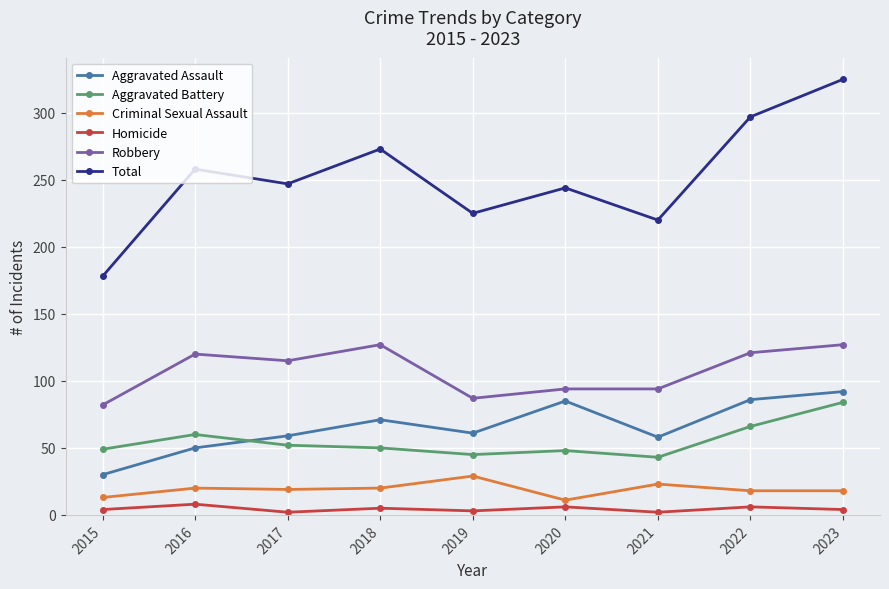

The value of Aggravated Battery at 2023 is 84. True or false?

True